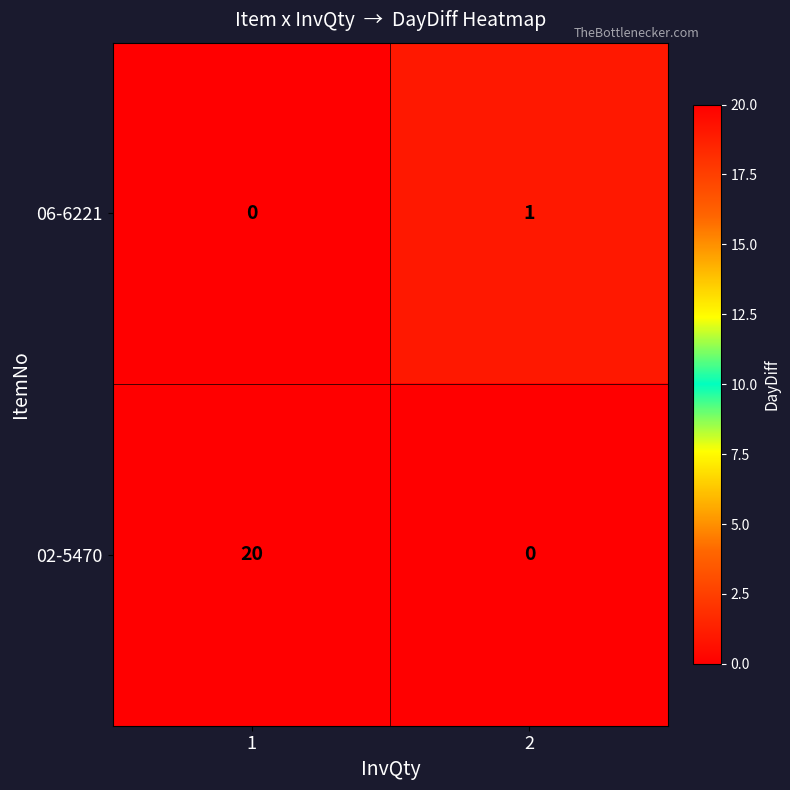

Reading left to right, list all the values displayed in this chart.

06-6221: 1=0	2=1
02-5470: 1=20	2=0